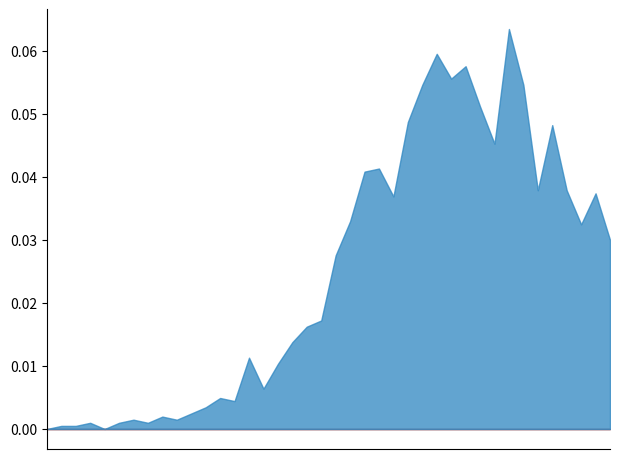

Which has a higher value, 2020-03-23 or 2020-03-30?

2020-03-30